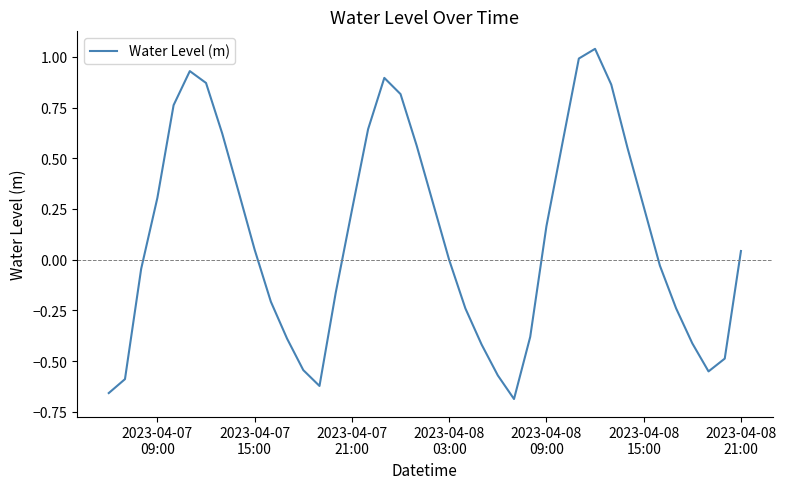

What is the difference between the maximum and minimum values?

1.7